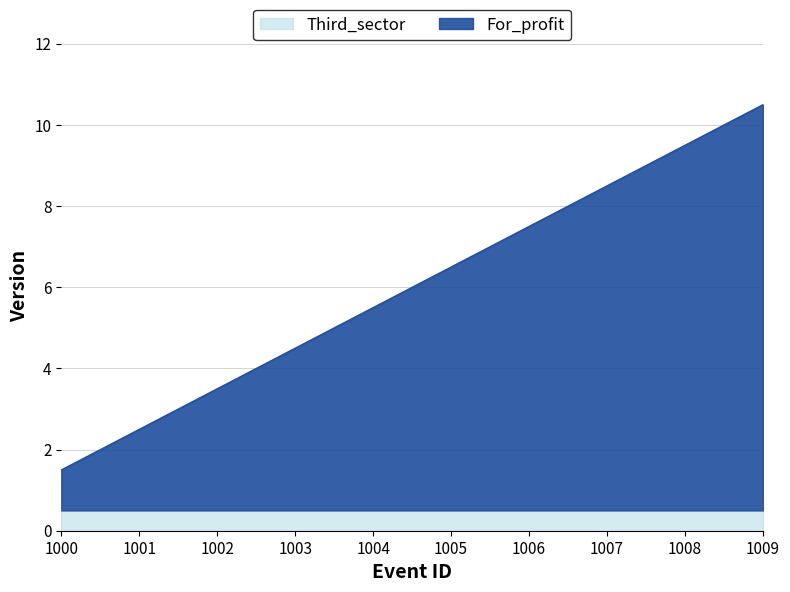

How many data points are less than 6?

5